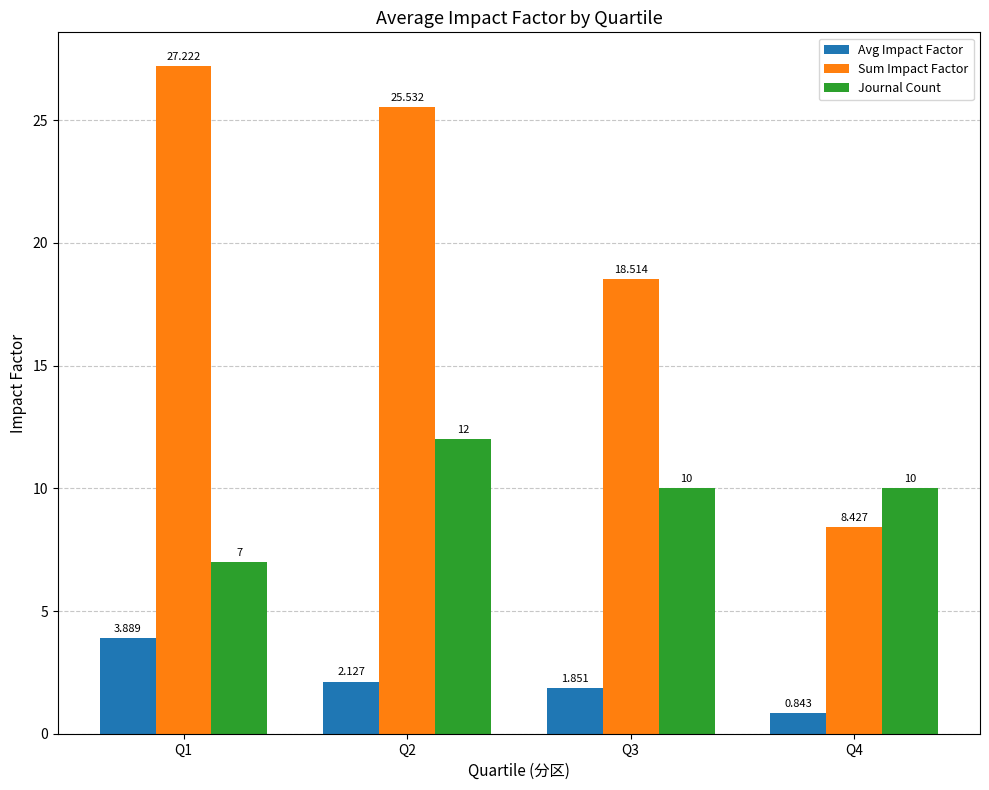

Read the Journal Count value at Q4.

10.0